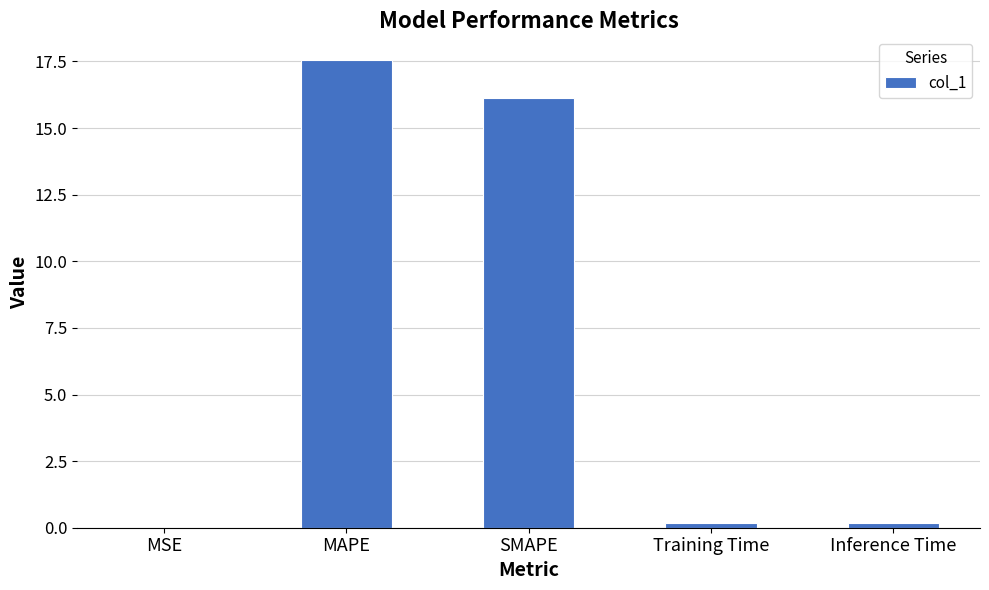

Does the chart contain stacked bars?

No